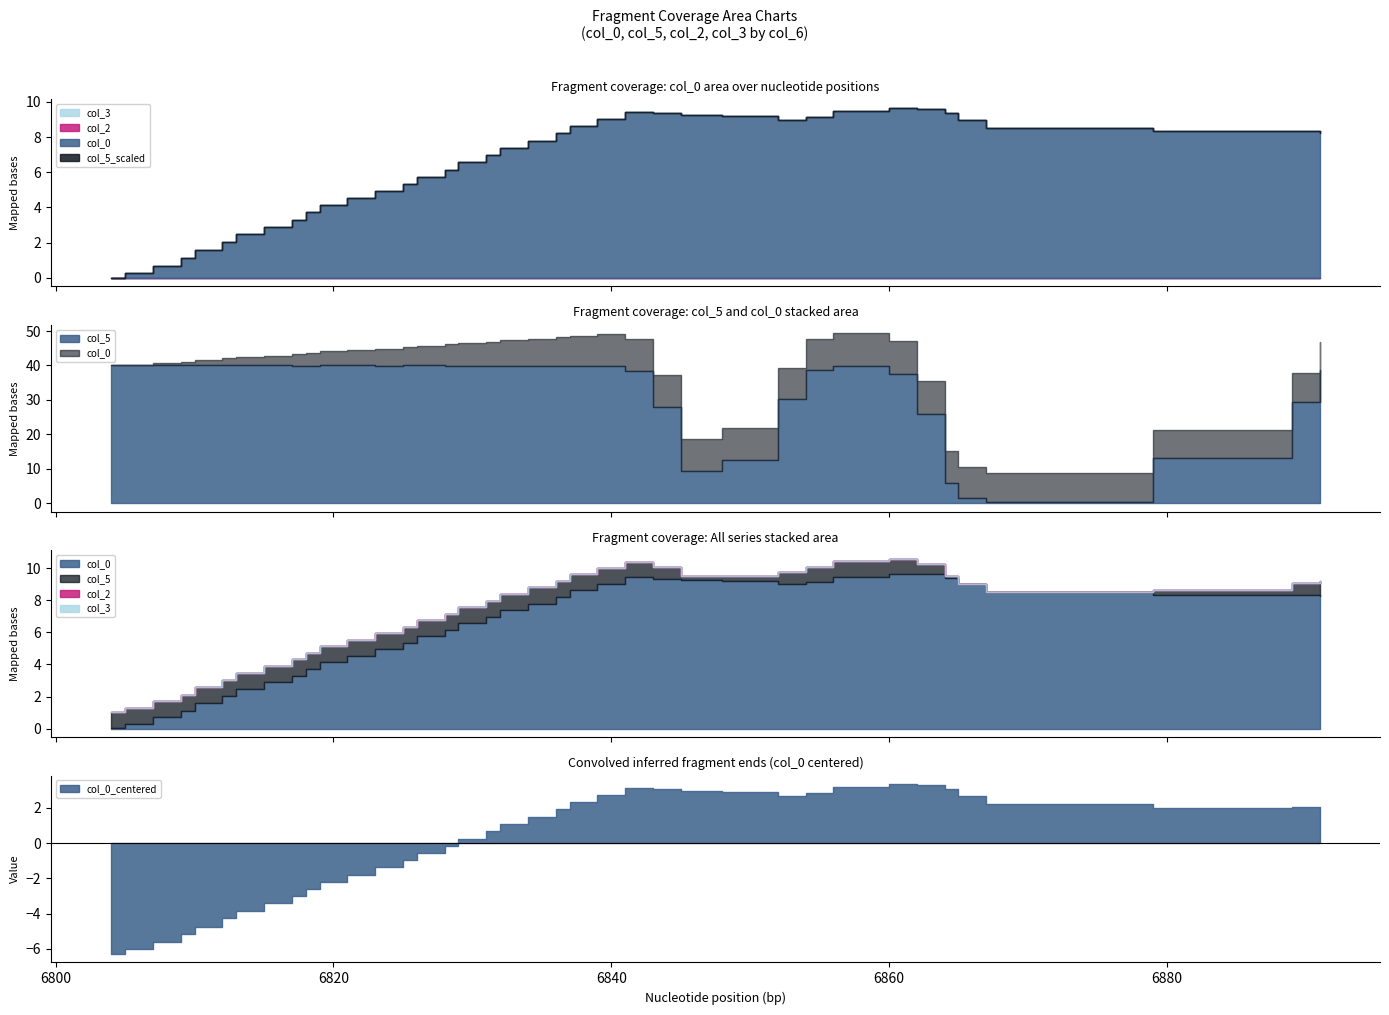

Reading right to left, what are all the values shown in this chart?

col_0: 6891=8.3	6889=8.3	6879=8.3	6867=8.5	6865=9.0	6864=9.4	6862=9.6	6860=9.7	6856=9.5	6854=9.1	6852=9.0	6848=9.2	6845=9.3	6843=9.4	6841=9.4	6839=9.0	6837=8.6	6836=8.2	6834=7.8	6832=7.4	6831=7.0	6829=6.6	6828=6.2	6826=5.7	6825=5.3	6823=4.9	6821=4.5	6819=4.1	6818=3.7	6817=3.3	6815=2.9	6813=2.5	6812=2.0	6810=1.6	6809=1.1	6807=0.7	6805=0.3	6804=0.0
col_5: 6891=1.0	6889=0.7	6879=0.3	6867=0.0	6865=0.0	6864=0.1	6862=0.6	6860=0.9	6856=1.0	6854=1.0	6852=0.8	6848=0.3	6845=0.2	6843=0.7	6841=1.0	6839=1.0	6837=1.0	6836=1.0	6834=1.0	6832=1.0	6831=1.0	6829=1.0	6828=1.0	6826=1.0	6825=1.0	6823=1.0	6821=1.0	6819=1.0	6818=1.0	6817=1.0	6815=1.0	6813=1.0	6812=1.0	6810=1.0	6809=1.0	6807=1.0	6805=1.0	6804=1.0
col_2: 6891=0.0	6889=0.0	6879=0.0	6867=0.0	6865=0.0	6864=0.0	6862=0.0	6860=0.0	6856=0.0	6854=0.0	6852=0.0	6848=0.0	6845=0.0	6843=0.0	6841=0.0	6839=0.0	6837=0.0	6836=0.0	6834=0.0	6832=0.0	6831=0.0	6829=0.0	6828=0.0	6826=0.0	6825=0.0	6823=0.0	6821=0.0	6819=0.0	6818=0.0	6817=0.0	6815=0.0	6813=0.0	6812=0.0	6810=0.0	6809=0.0	6807=0.0	6805=0.0	6804=0.0
col_3: 6891=0.0	6889=0.0	6879=0.0	6867=0.0	6865=0.0	6864=0.0	6862=0.0	6860=0.0	6856=0.0	6854=0.0	6852=0.0	6848=0.0	6845=0.0	6843=0.0	6841=0.0	6839=0.0	6837=0.0	6836=0.0	6834=0.0	6832=0.0	6831=0.0	6829=0.0	6828=0.0	6826=0.0	6825=0.0	6823=0.0	6821=0.0	6819=0.0	6818=0.0	6817=0.0	6815=0.0	6813=0.0	6812=0.0	6810=0.0	6809=0.0	6807=0.0	6805=0.0	6804=0.0